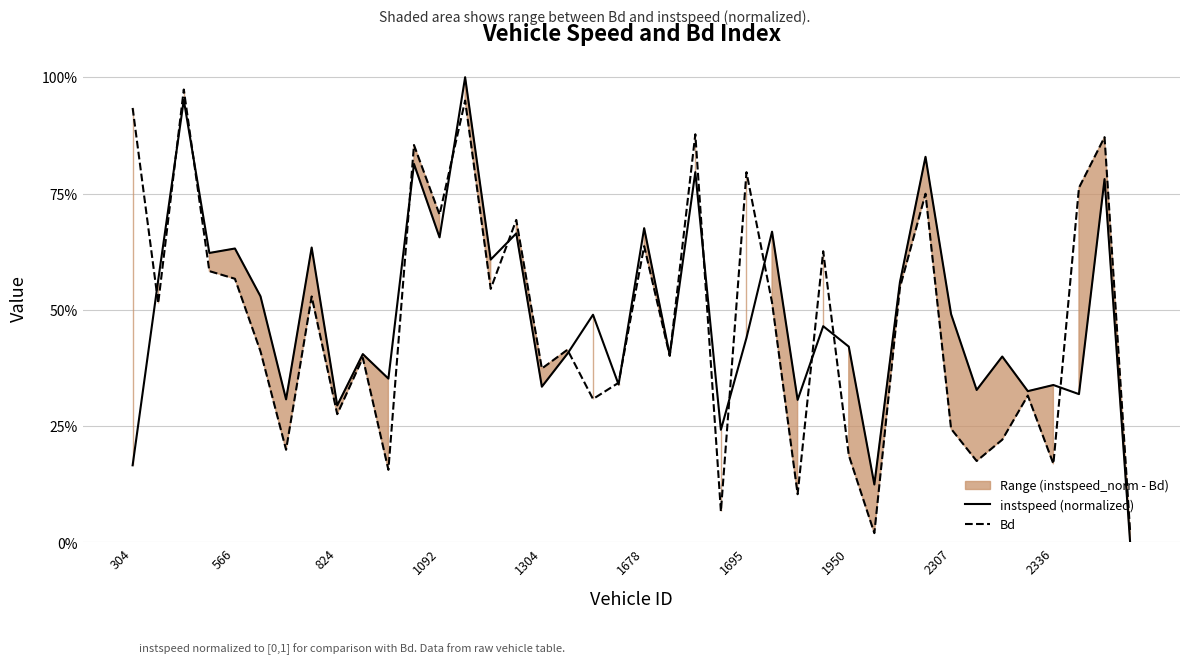

At how many categories does at least one series exceed 0?

40